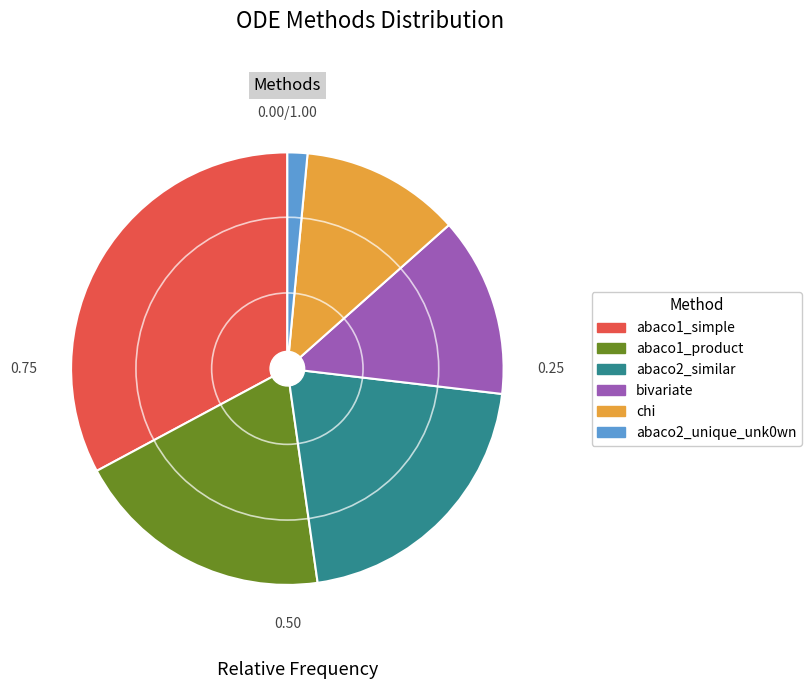

Which slice is the largest?

abaco1_simple